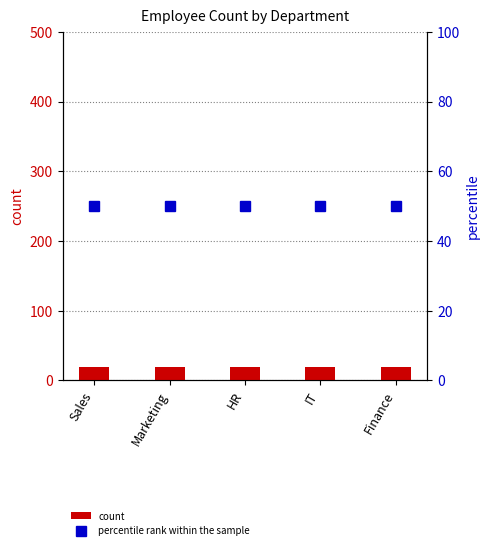

At which label does count reach its minimum?

Sales